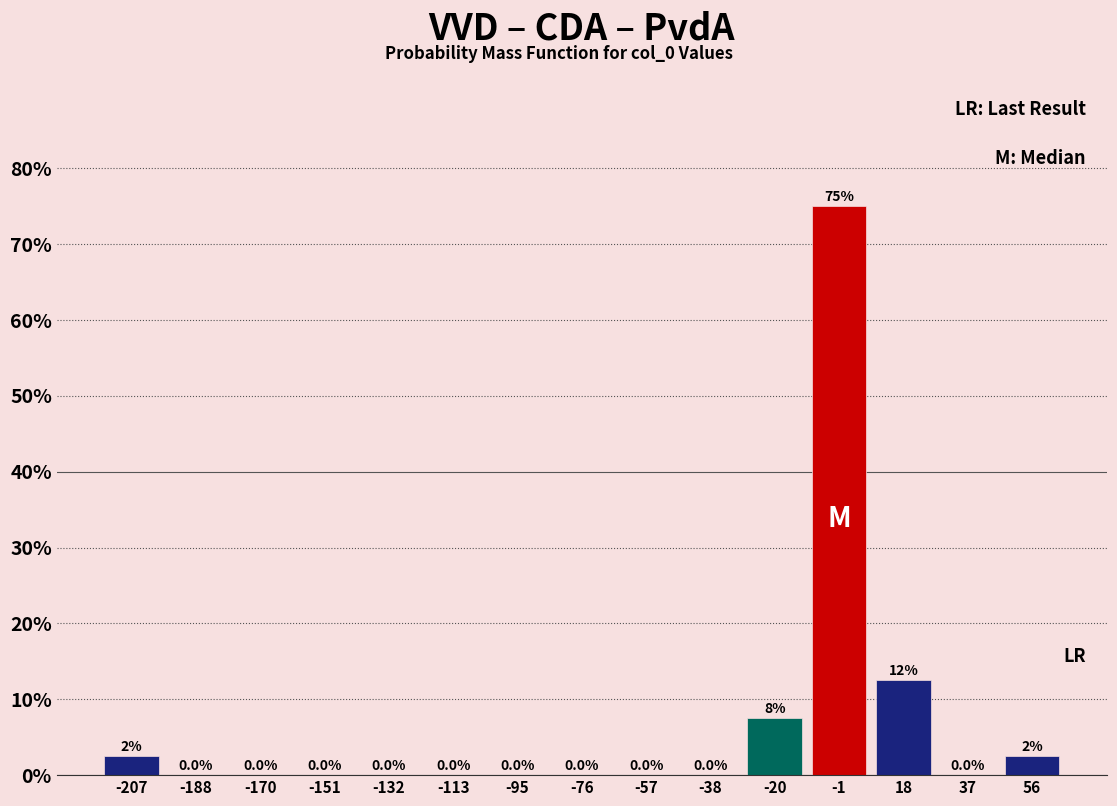

Which range on the x-axis has the tallest bar?

-10 to 8